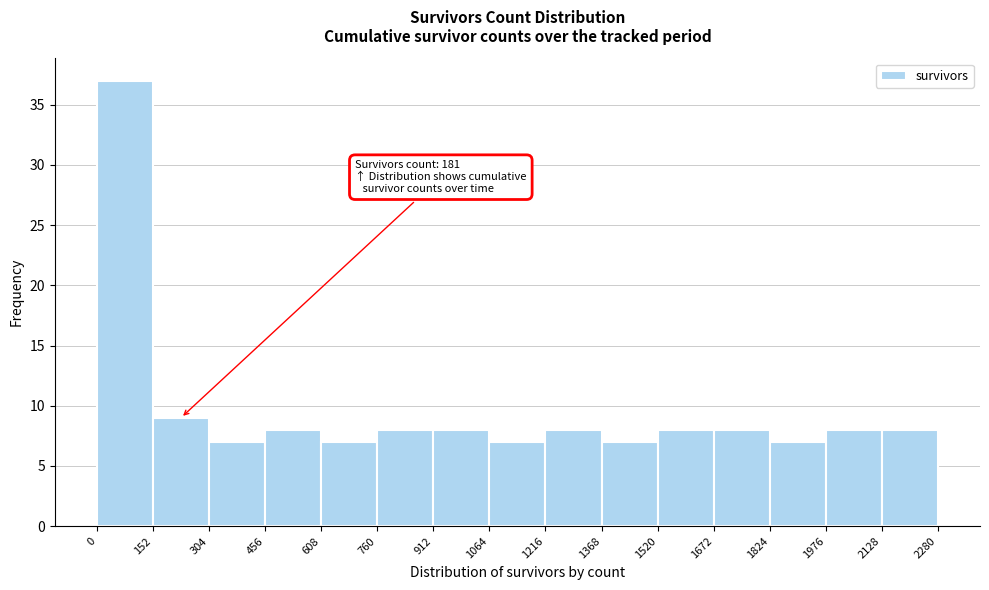

Which range on the x-axis has the tallest bar?

0 to 152